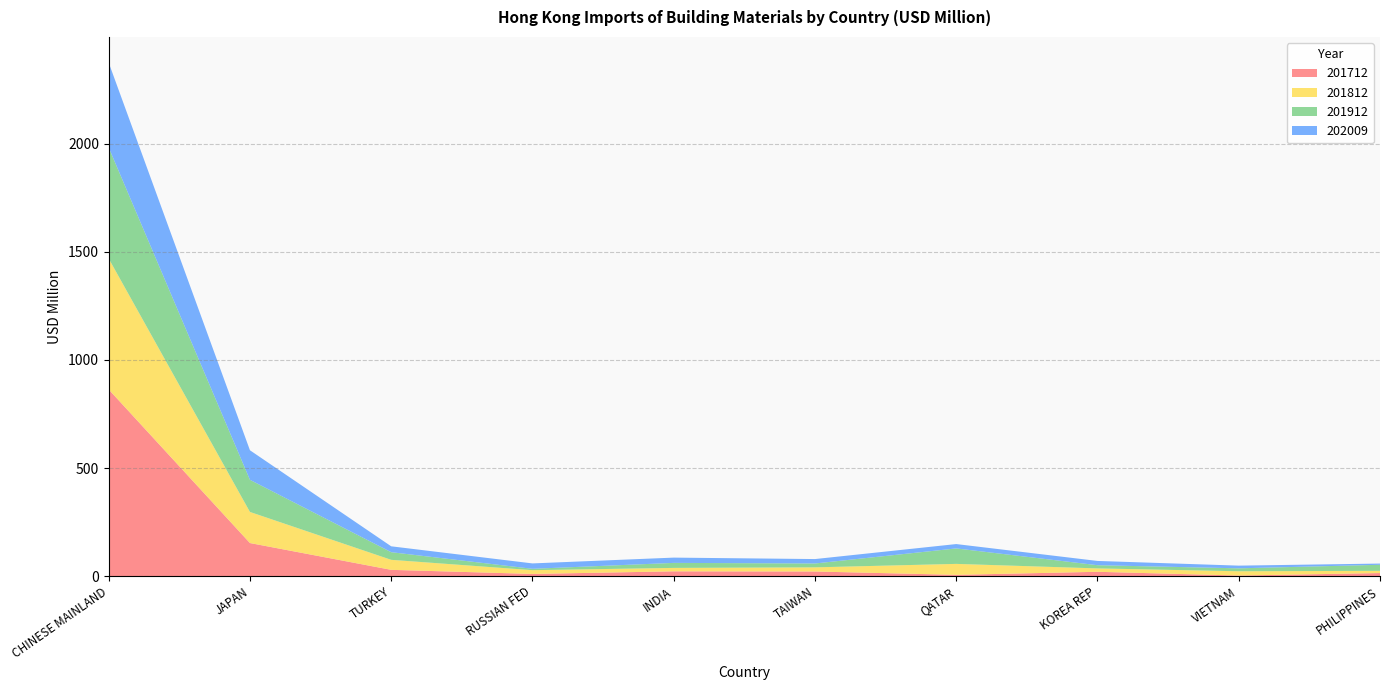

Reading left to right, what are all the values shown in this chart?

201712: CHINESE MAINLAND=863.7	JAPAN=153.3	TURKEY=29.4	RUSSIAN FED=10.5	INDIA=22.5	TAIWAN=21.7	QATAR=6.3	KOREA REP=20.3	VIETNAM=3.1	PHILIPPINES=14.5
201812: CHINESE MAINLAND=605.4	JAPAN=143.7	TURKEY=46.3	RUSSIAN FED=17.4	INDIA=15.8	TAIWAN=19.1	QATAR=50.6	KOREA REP=15.6	VIETNAM=19.7	PHILIPPINES=10.3
201912: CHINESE MAINLAND=513.5	JAPAN=148.6	TURKEY=35.4	RUSSIAN FED=6.4	INDIA=23.3	TAIWAN=17.9	QATAR=71.6	KOREA REP=14.8	VIETNAM=13.7	PHILIPPINES=28.0
202009: CHINESE MAINLAND=392.4	JAPAN=136.6	TURKEY=27.2	RUSSIAN FED=24.9	INDIA=24.4	TAIWAN=20.4	QATAR=20.1	KOREA REP=19.7	VIETNAM=12.4	PHILIPPINES=5.6